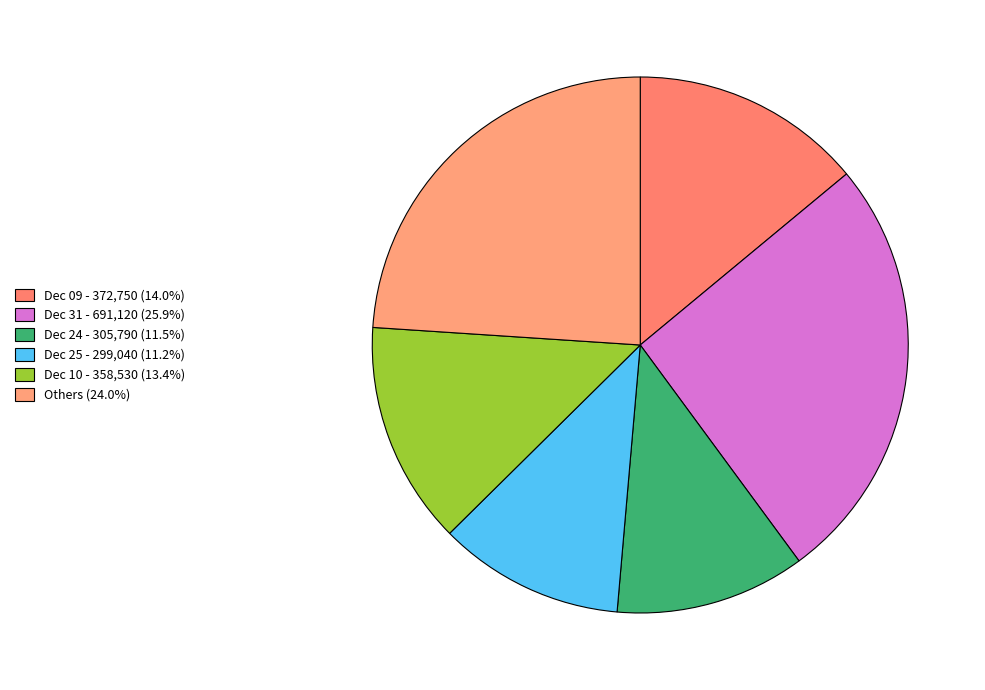

Is there a majority slice in this chart?

No